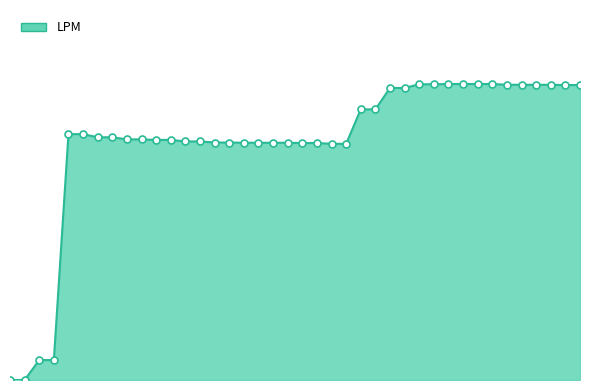

Is this an area chart (filled region under the line)?

Yes